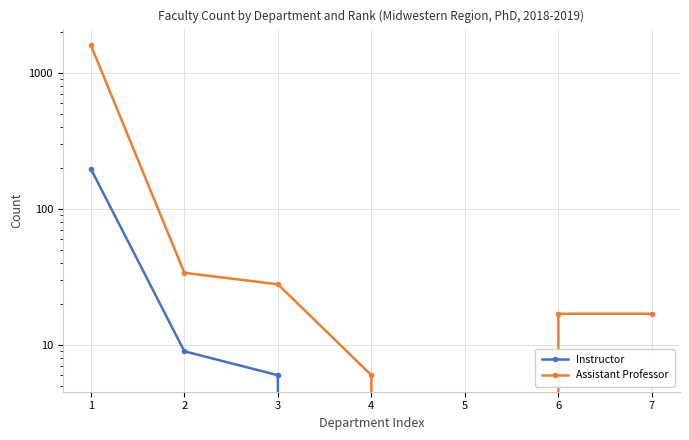

The value of Assistant Professor at 3 is 28. True or false?

True